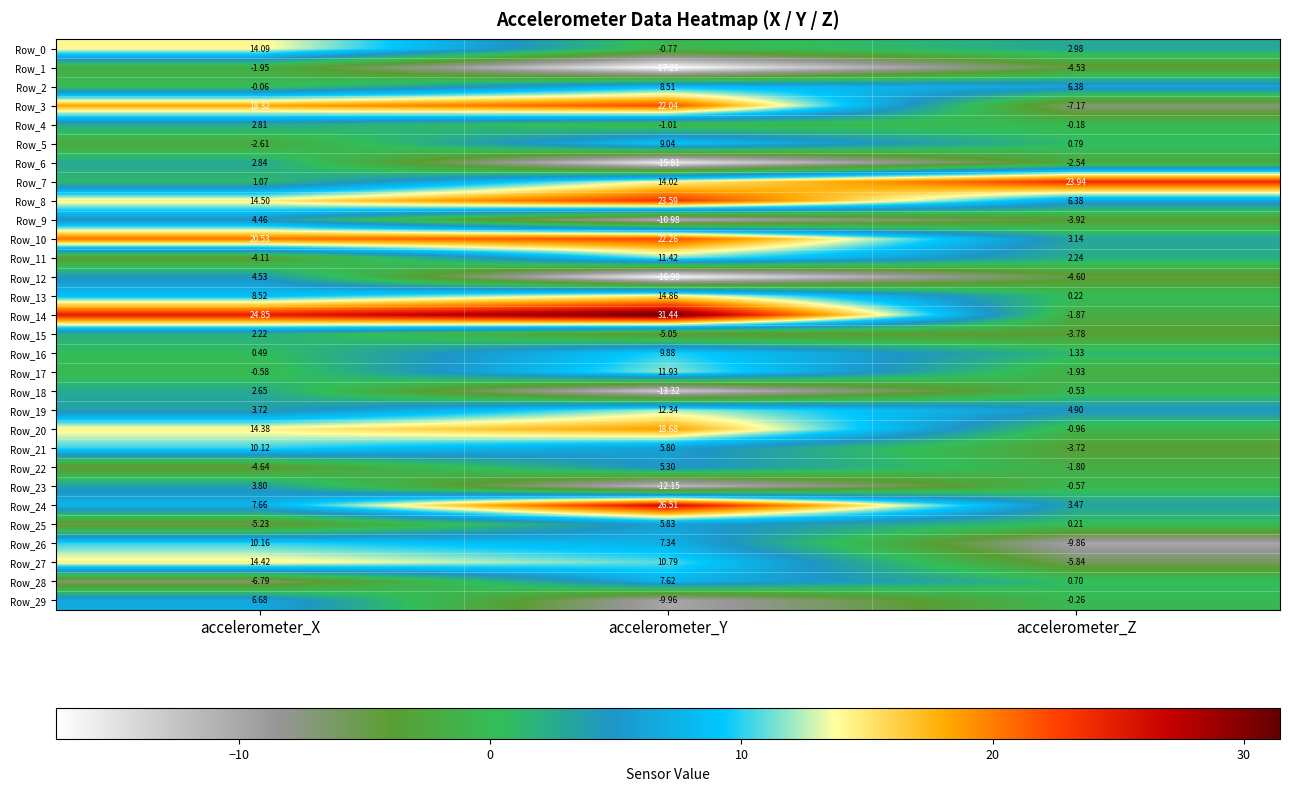

Rank the categories by Row_24 value from lowest to highest.

accelerometer_Z, accelerometer_X, accelerometer_Y